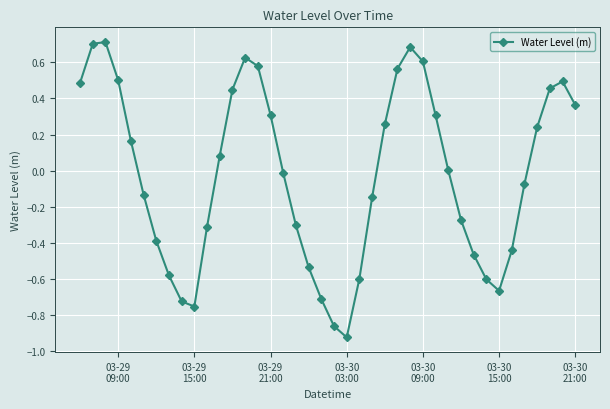

How many interior local peaks (higher than both neighbors) does the data have?

4